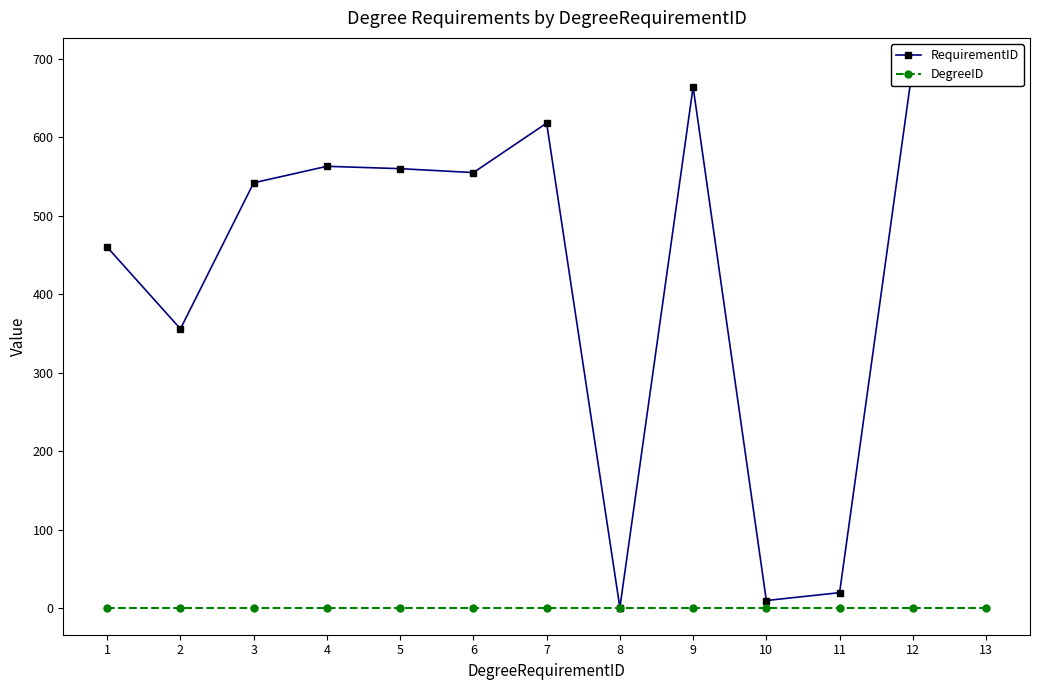

True or false: RequirementID and DegreeID intersect in this chart.

False